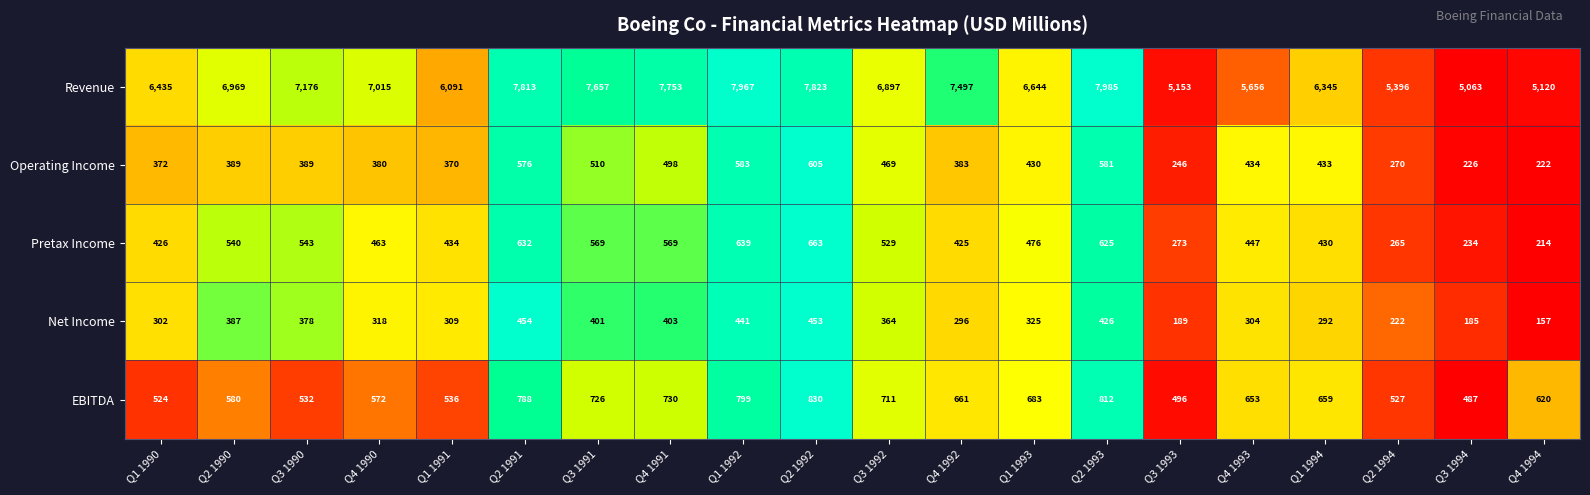

The value of Pretax Income at Q1 1993 is 812. True or false?

False